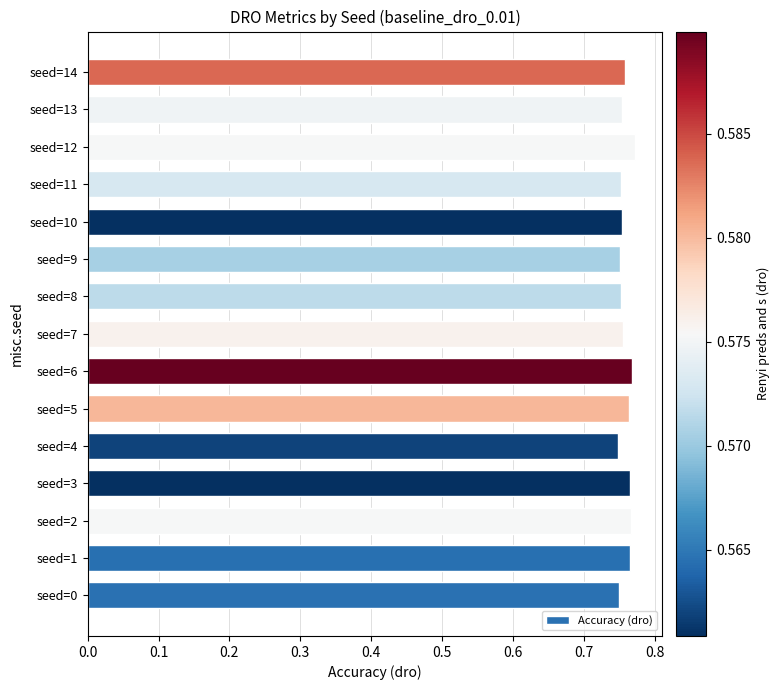

True or false: the data shows 1.3 at seed=10.

False